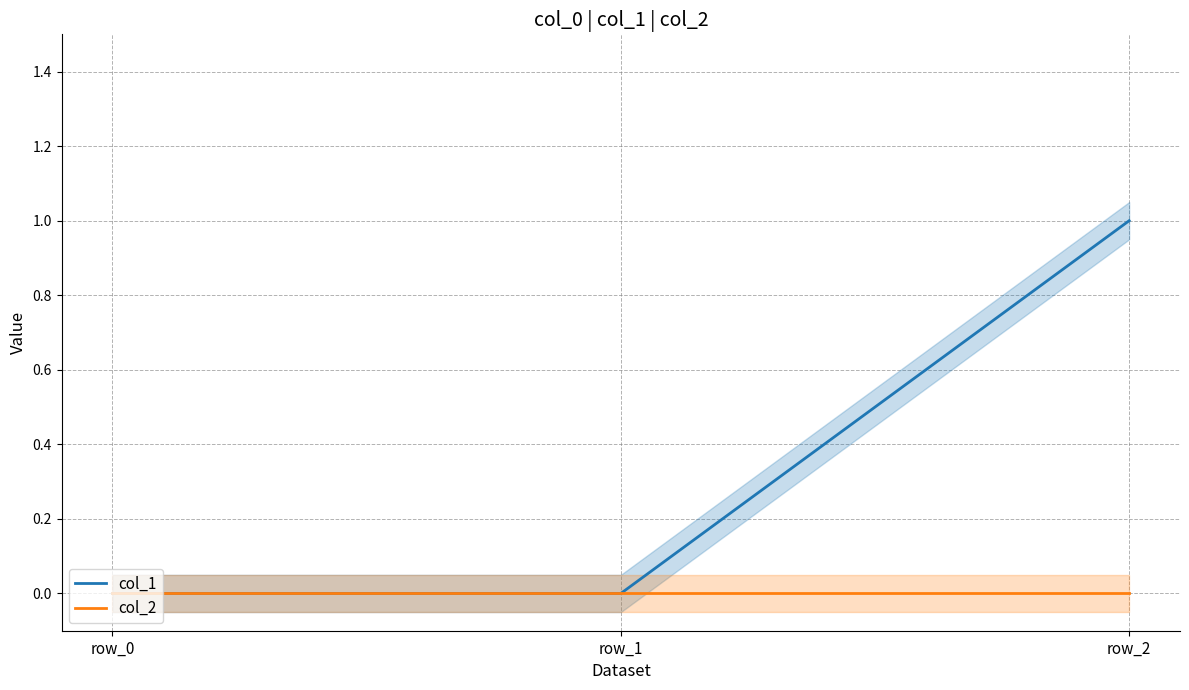

What is the greatest value displayed?

1